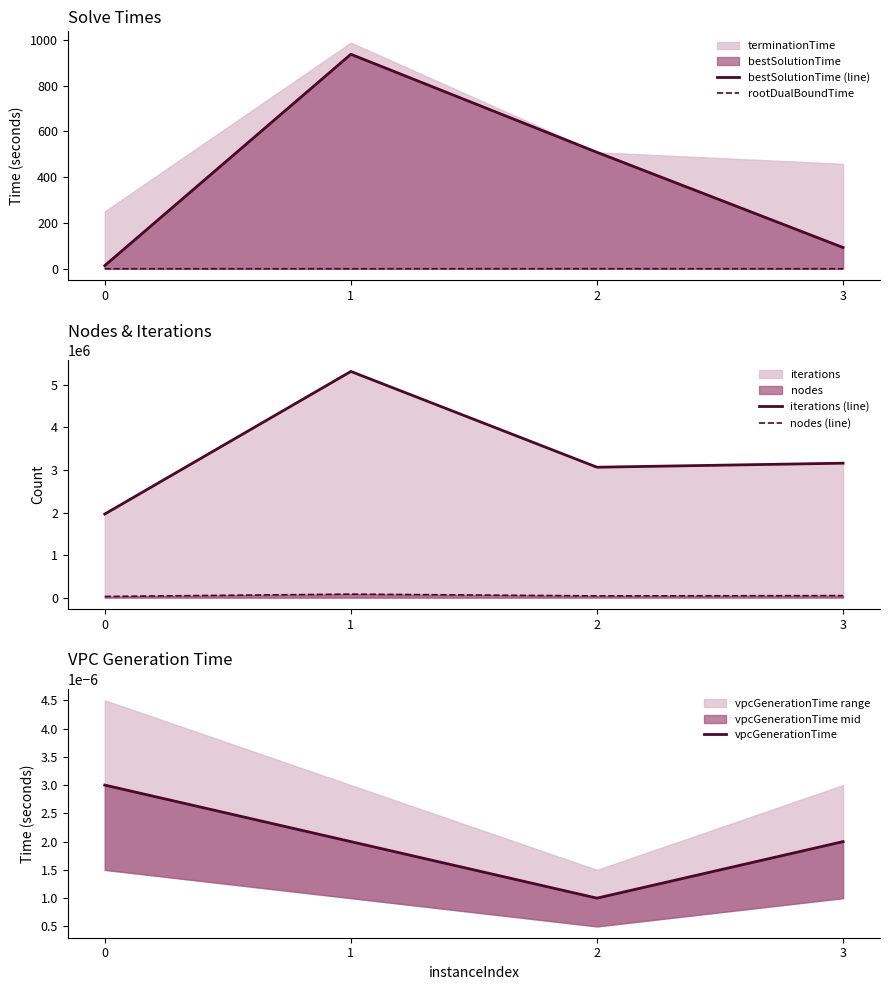

How many interior local valleys does the vpcGenerationTime series have?

1